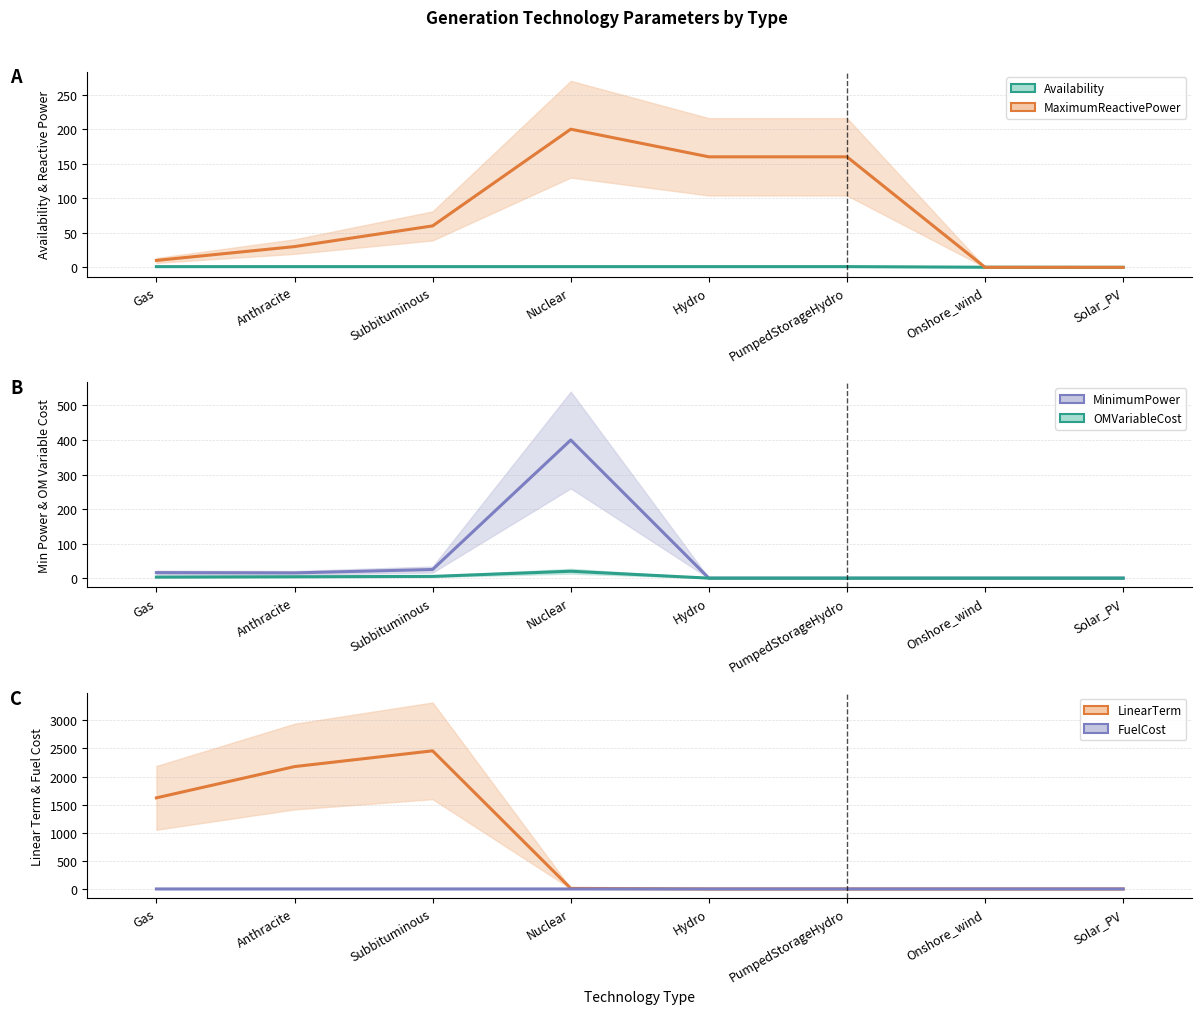

Rank the categories by MaximumReactivePower value from highest to lowest.

Nuclear, Hydro, PumpedStorageHydro, Subbituminous, Anthracite, Gas, Onshore_wind, Solar_PV